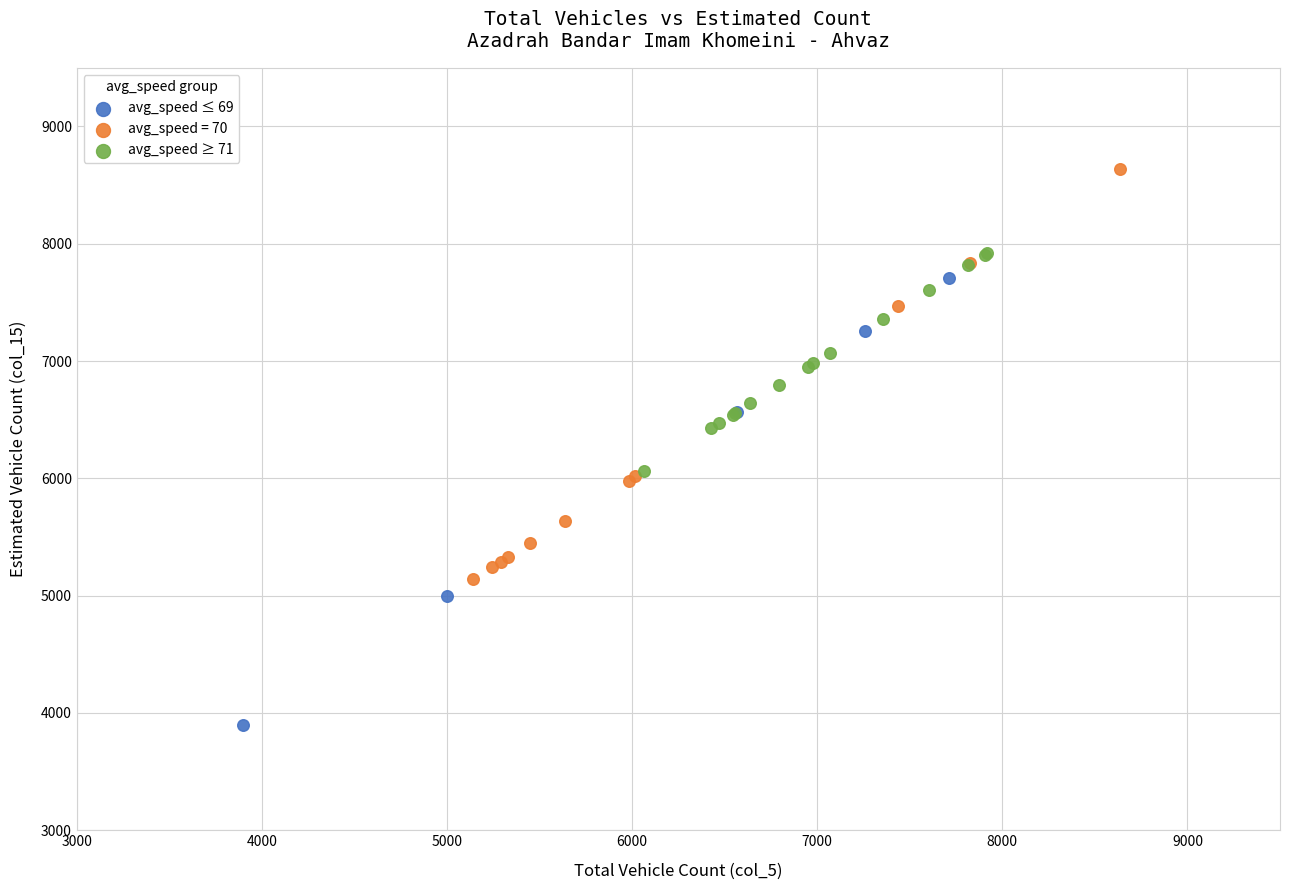

Which series reaches the maximum Y coordinate?

avg_speed = 70